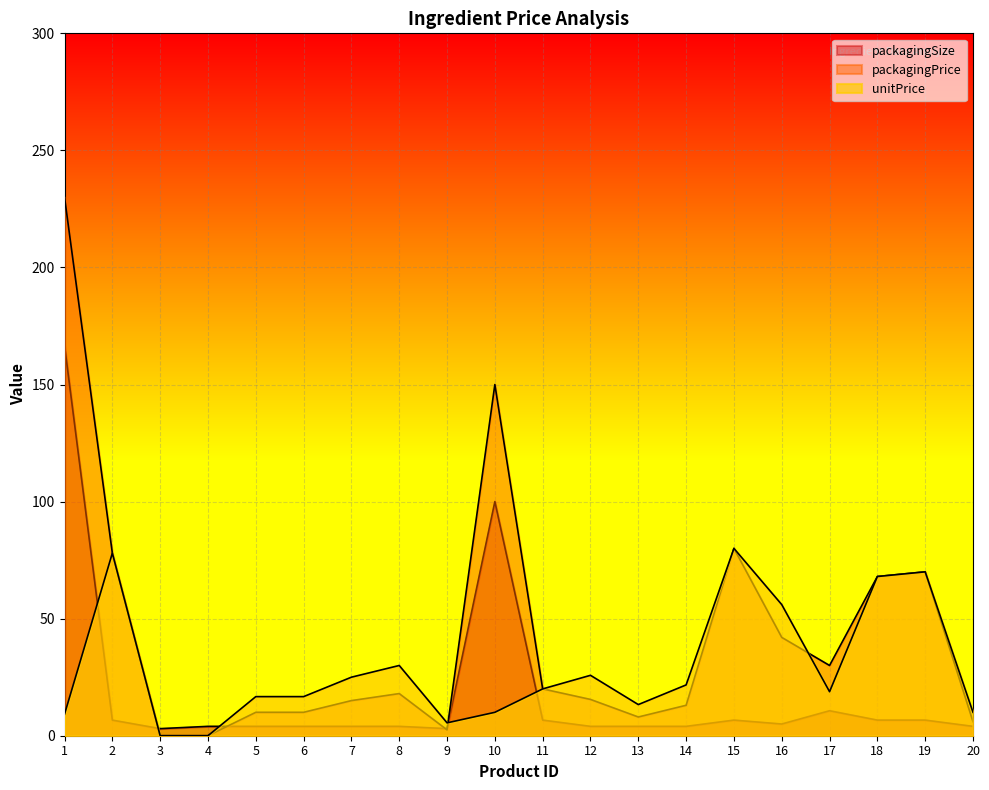

True or false: unitPrice has more than 2 interior local peaks.

True